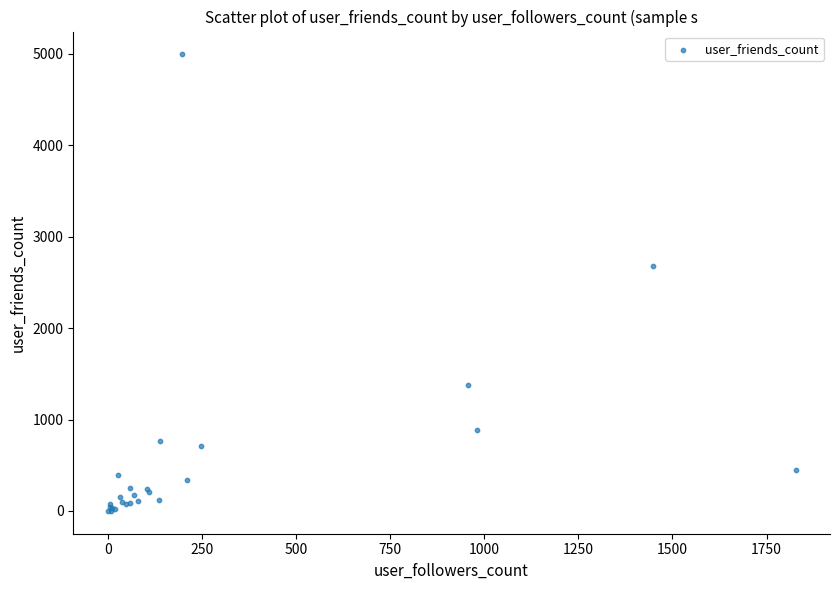

What Y value in the scatter plot is closest to 2497?

2680